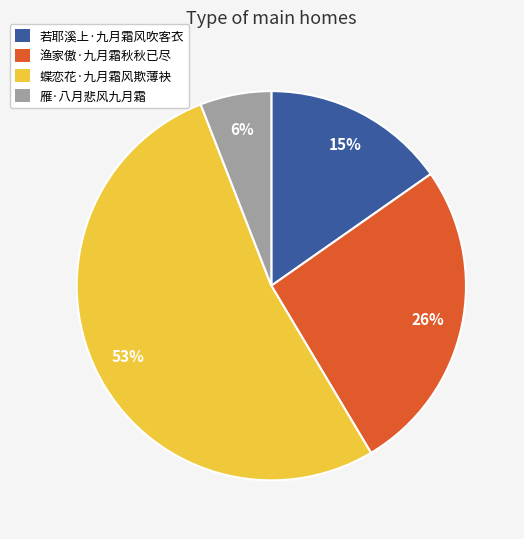

Is it true that 若耶溪上·九月霜风吹客衣 is 15% of the pie?

True